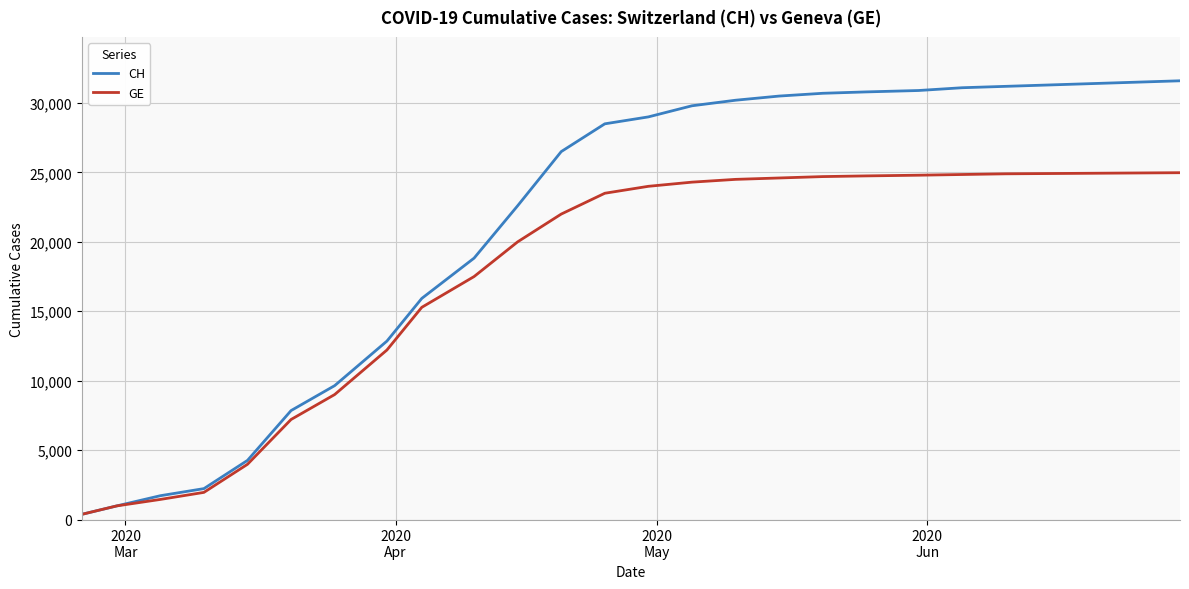

What is the maximum value for CH?

31600